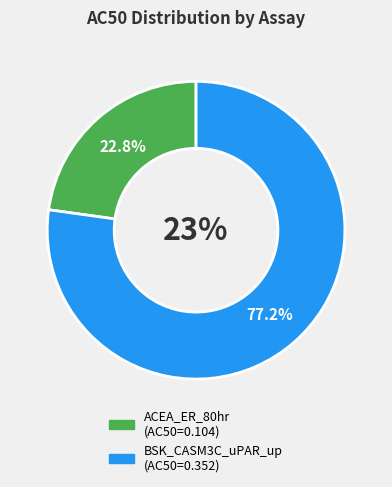

How much of the chart is everything except ACEA_ER_80hr?

77.2%